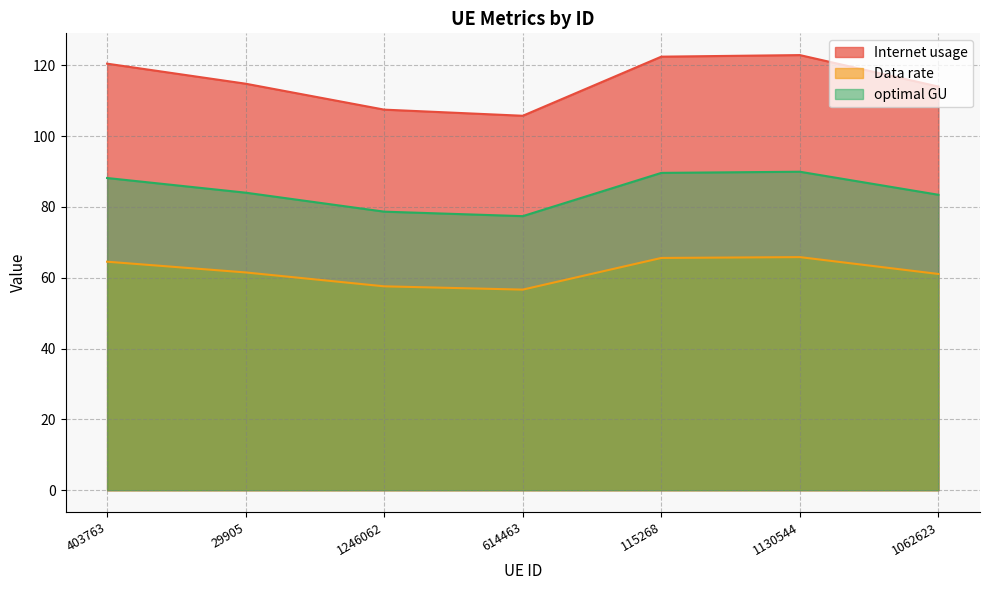

At which category does the chart reach its peak across all series?

1130544